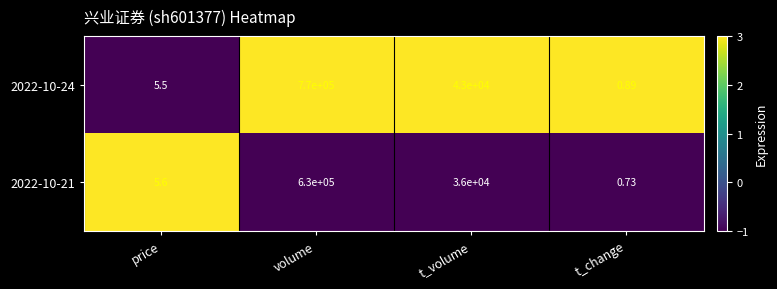

Where is 2022-10-24 nearest to the value 385000?

t_volume